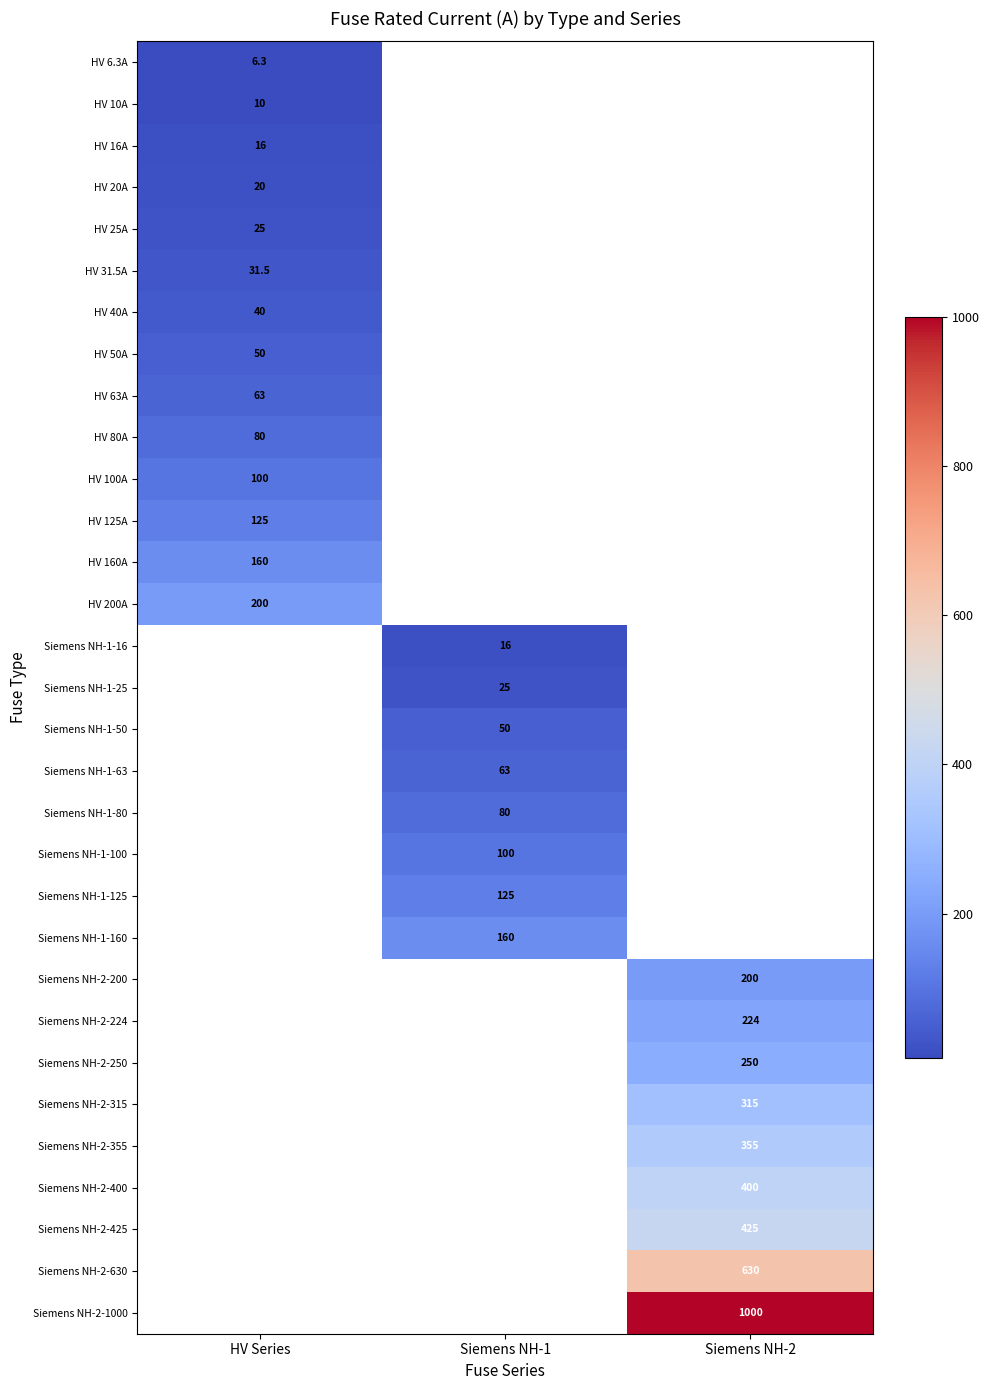

Which label corresponds to the smallest value in the chart?

HV Series